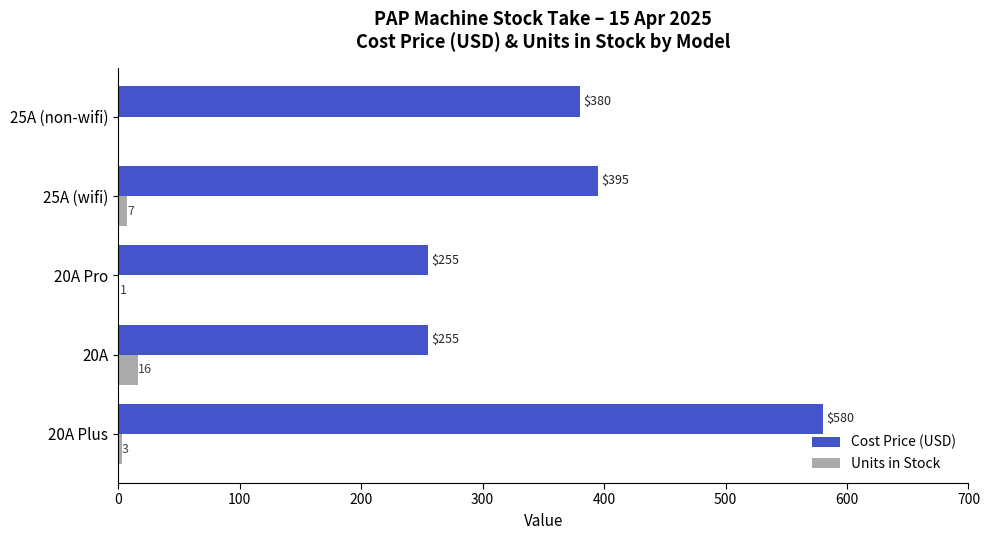

What is the sum of all Units in Stock values?

27